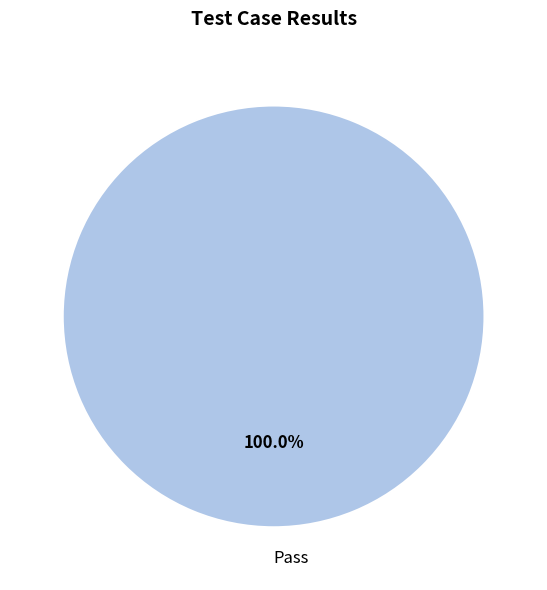

Rank the categories by value from highest to lowest.

Pass